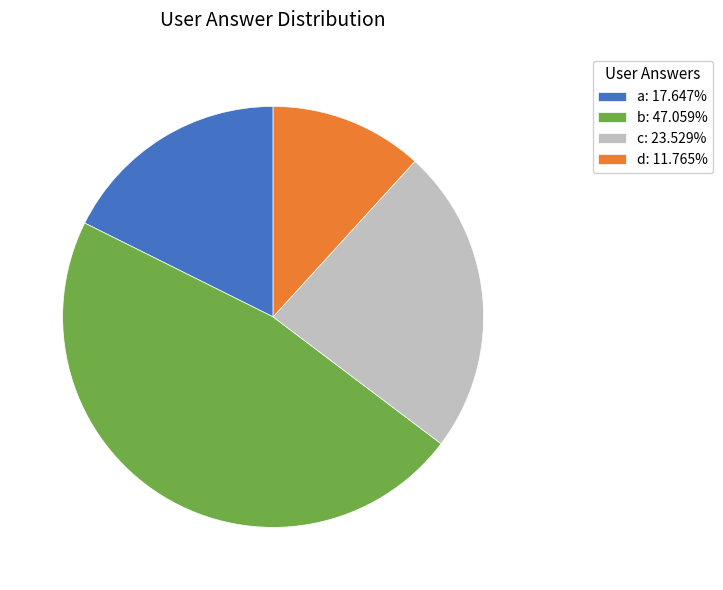

Between c and d, which is larger?

c